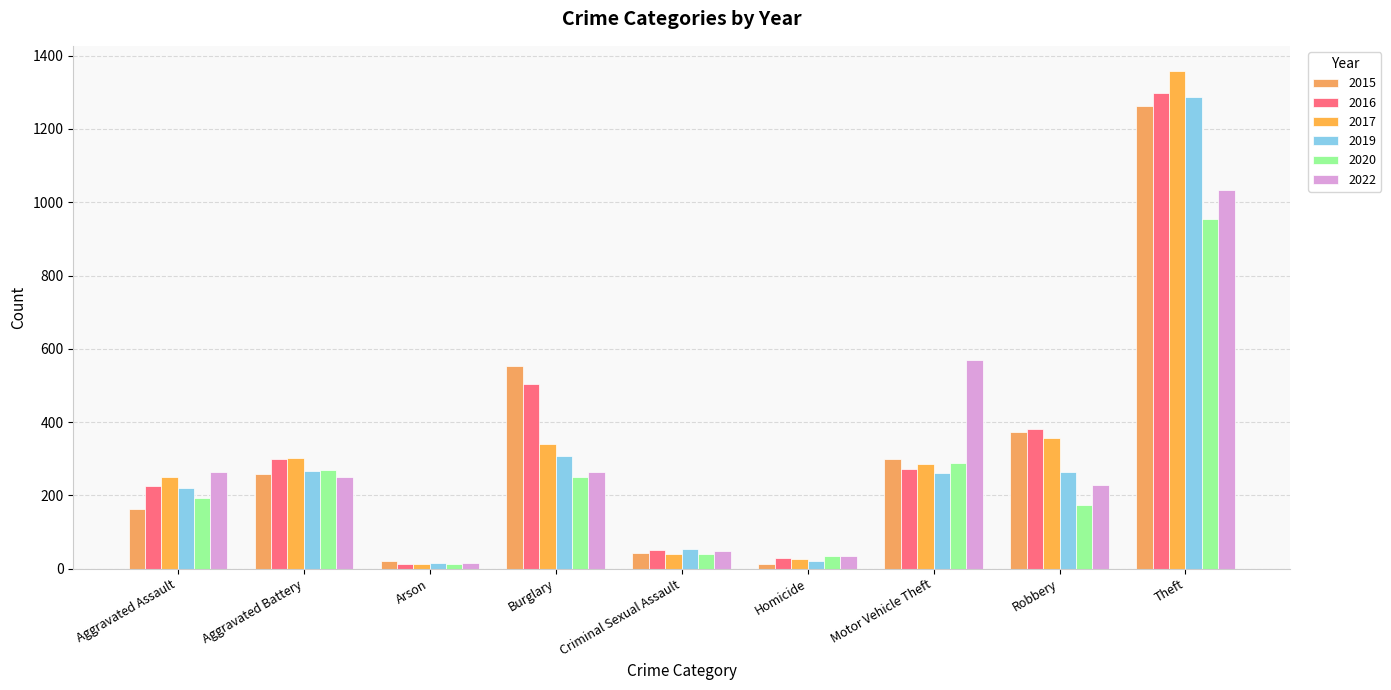

Between Criminal Sexual Assault and Robbery, which series saw the biggest shift?

2016